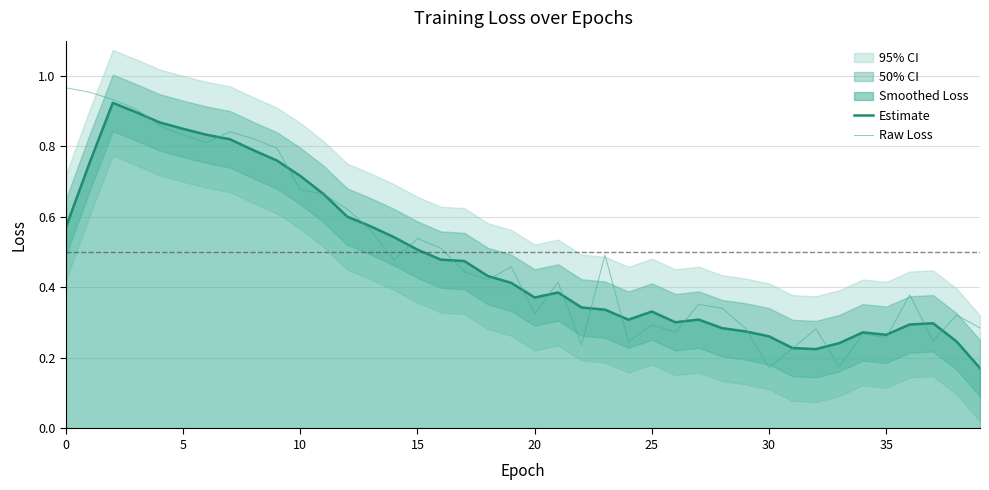

Is it true that Estimate equals 0.1 at 34?

False